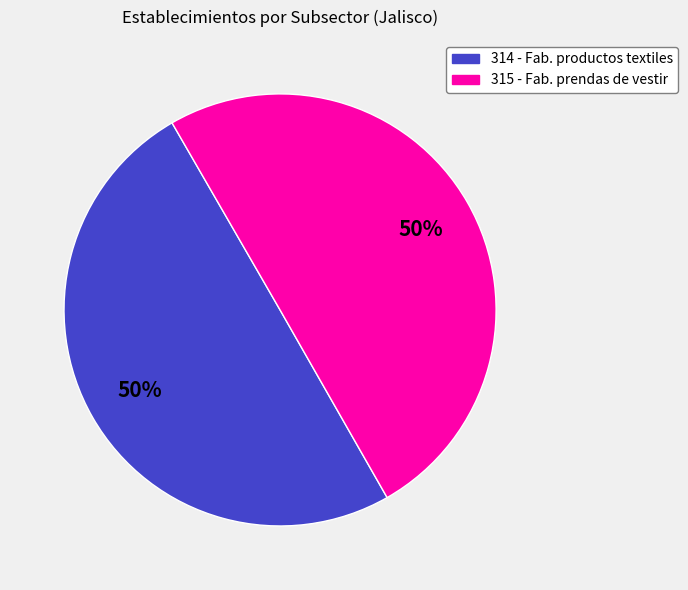

Do 315 - Fab. prendas de vestir and 314 - Fab. productos textiles together represent more than half of the pie?

Yes